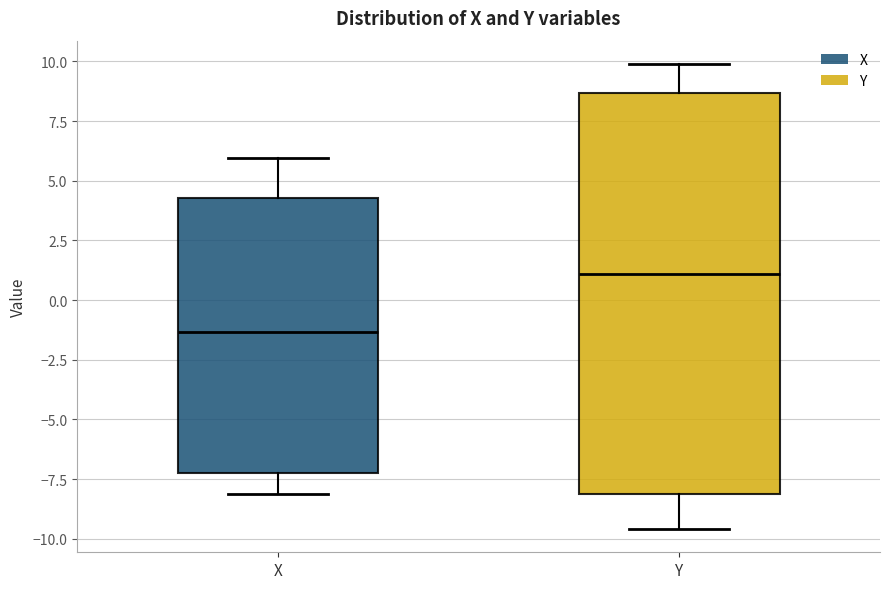

Reading left to right, read every box against the y-axis: the position of its median line, the range the box covers, and the ends of its whiskers. The values are not printed on the chart, so give them approximately, as read against the axis.

X: median -1.5, box -7.0 to 4.5, whiskers -8.0 to 6.0
Y: median 1.0, box -8.0 to 8.5, whiskers -9.5 to 10.0